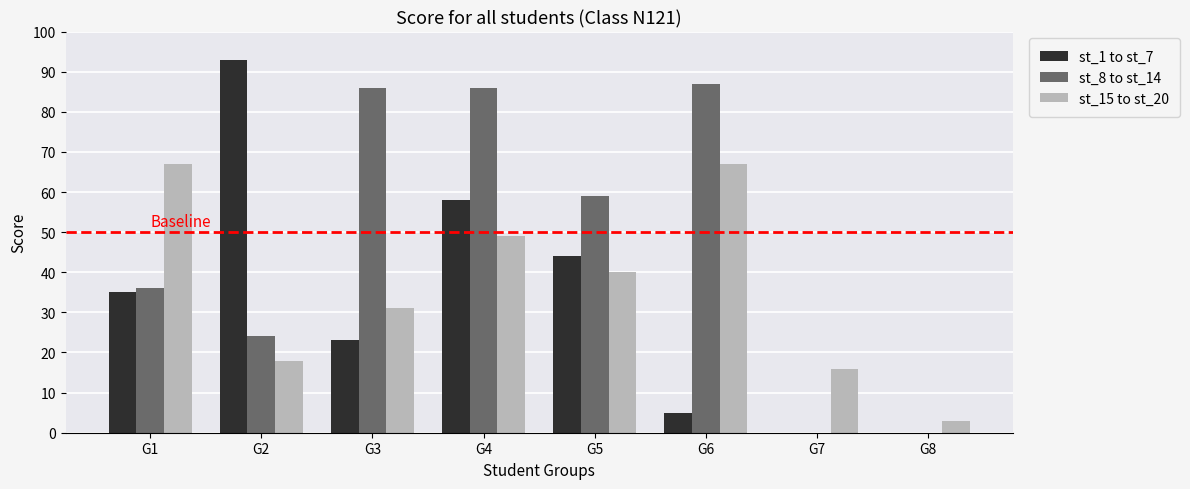

True or false: st_1 to st_7 has a value of 8 at G6.

False